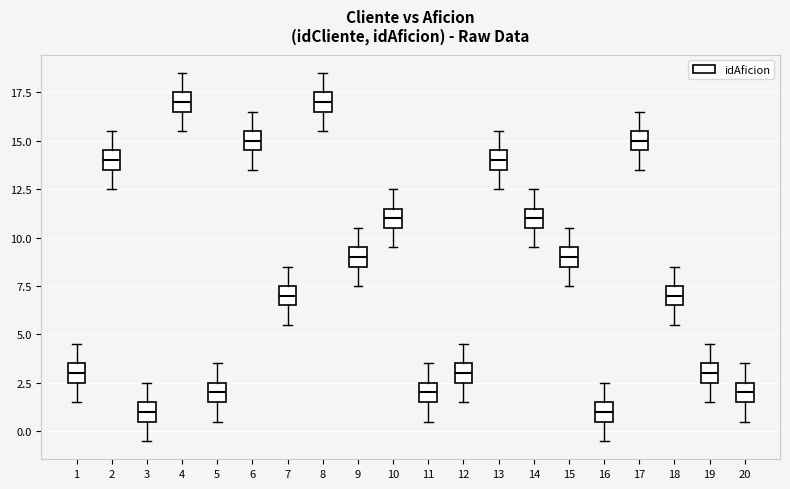

Reading left to right, read every box against the y-axis: the position of its median line, the range the box covers, and the ends of its whiskers. The values are not printed on the chart, so give them approximately, as read against the axis.

1: median 3.0, box 2.5 to 3.5, whiskers 1.5 to 4.5
2: median 14.0, box 13.5 to 14.5, whiskers 12.5 to 15.5
3: median 1.0, box 0.5 to 1.5, whiskers -0.5 to 2.5
4: median 17.0, box 16.5 to 17.5, whiskers 15.5 to 18.5
5: median 2.0, box 1.5 to 2.5, whiskers 0.5 to 3.5
6: median 15.0, box 14.5 to 15.5, whiskers 13.5 to 16.5
7: median 7.0, box 6.5 to 7.5, whiskers 5.5 to 8.5
8: median 17.0, box 16.5 to 17.5, whiskers 15.5 to 18.5
9: median 9.0, box 8.5 to 9.5, whiskers 7.5 to 10.5
10: median 11.0, box 10.5 to 11.5, whiskers 9.5 to 12.5
11: median 2.0, box 1.5 to 2.5, whiskers 0.5 to 3.5
12: median 3.0, box 2.5 to 3.5, whiskers 1.5 to 4.5
13: median 14.0, box 13.5 to 14.5, whiskers 12.5 to 15.5
14: median 11.0, box 10.5 to 11.5, whiskers 9.5 to 12.5
15: median 9.0, box 8.5 to 9.5, whiskers 7.5 to 10.5
16: median 1.0, box 0.5 to 1.5, whiskers -0.5 to 2.5
17: median 15.0, box 14.5 to 15.5, whiskers 13.5 to 16.5
18: median 7.0, box 6.5 to 7.5, whiskers 5.5 to 8.5
19: median 3.0, box 2.5 to 3.5, whiskers 1.5 to 4.5
20: median 2.0, box 1.5 to 2.5, whiskers 0.5 to 3.5